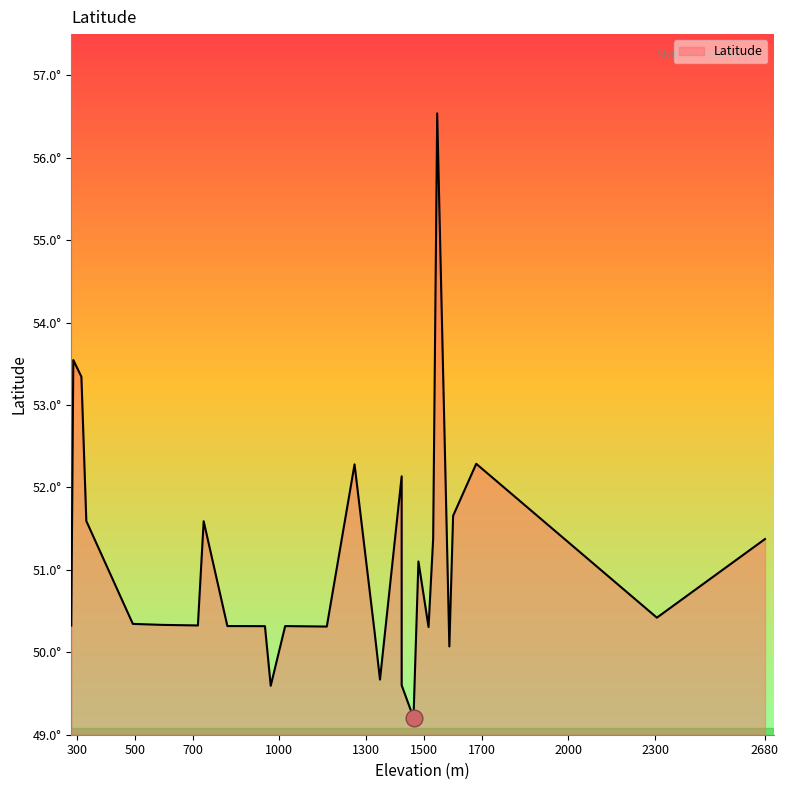

True or false: there are more than 0 points higher than both neighbors.

True